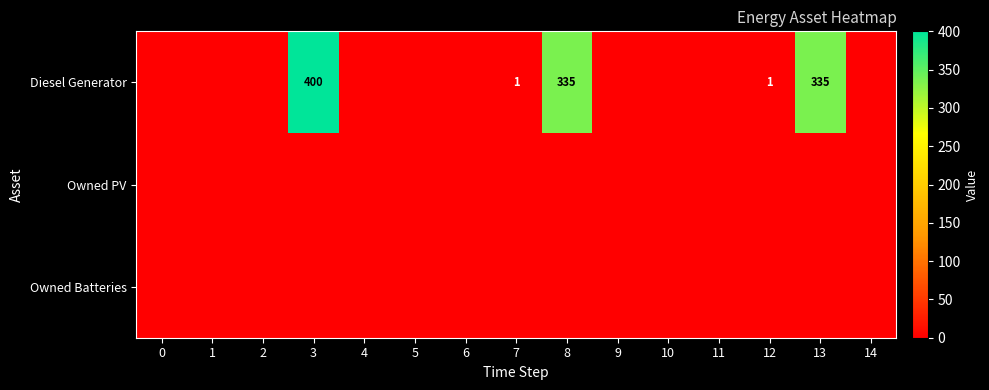

Is it true that Diesel Generator equals 2 at 12?

False